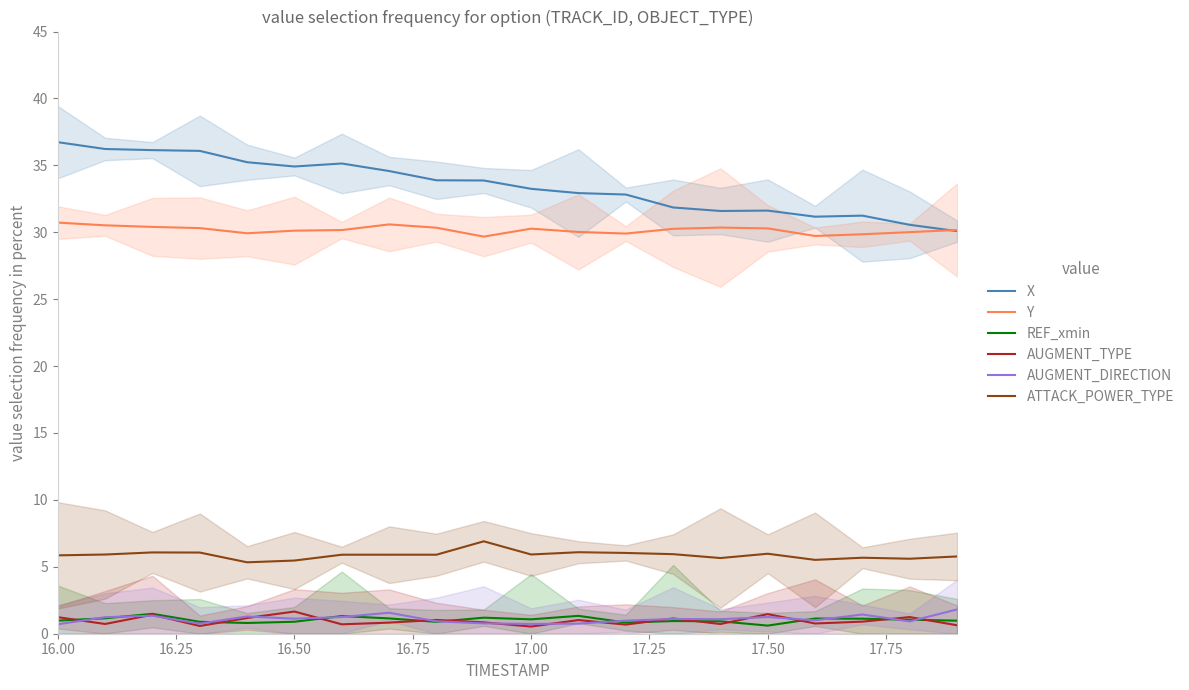

The value of REF_xmin at 16.50 is 0.9. True or false?

True